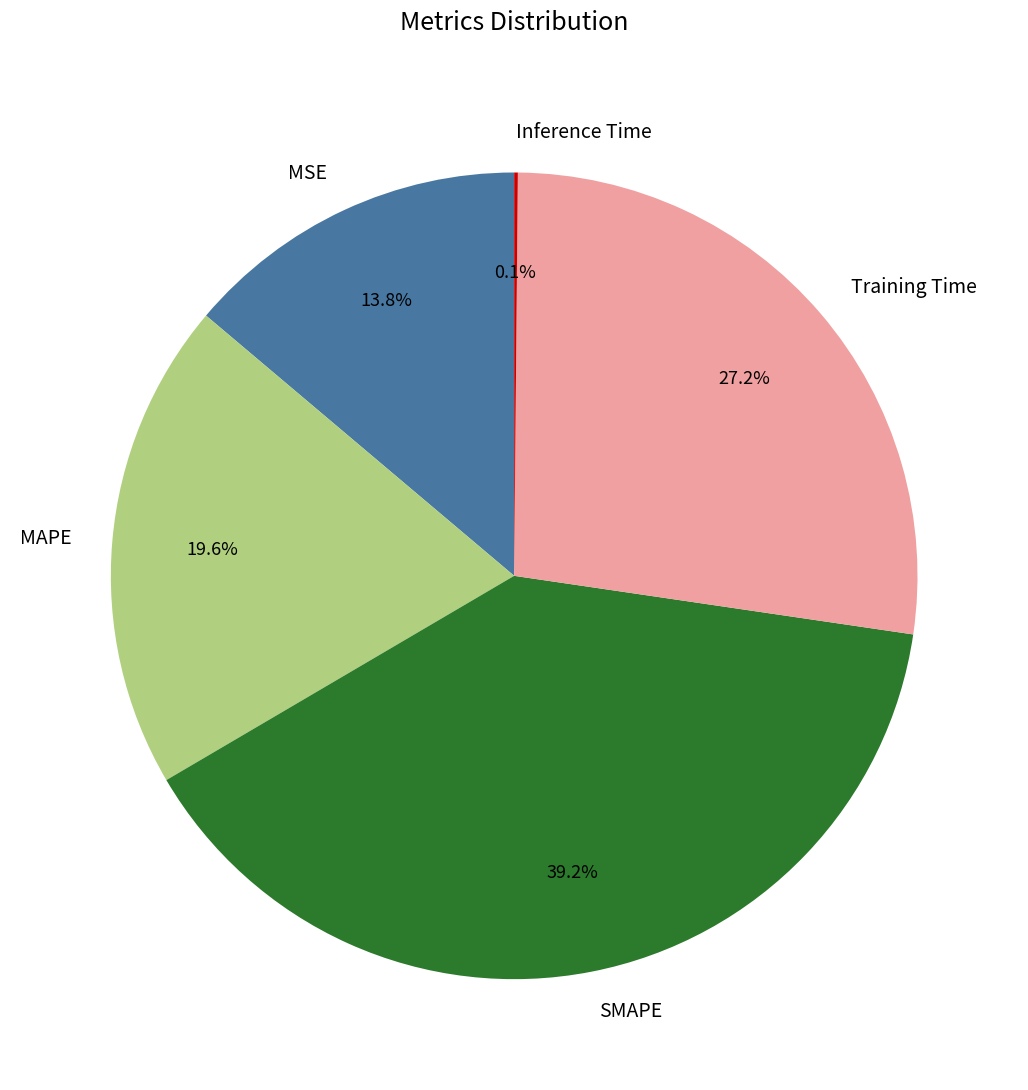

To the nearest percent, what is the difference between the largest and smallest slice percentages?

39%